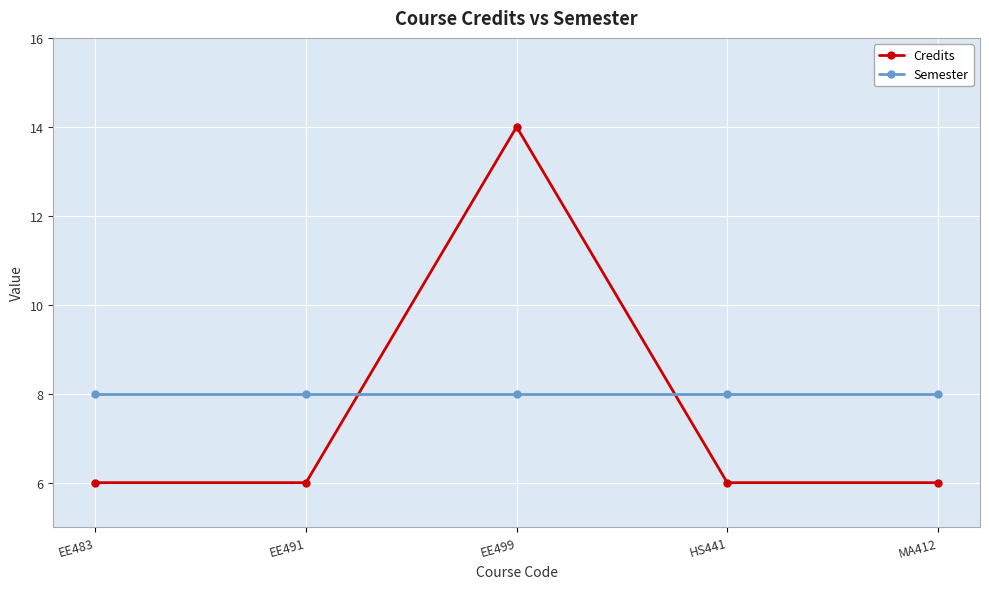

What is the value of the Semester point at the 1st from the left?

8